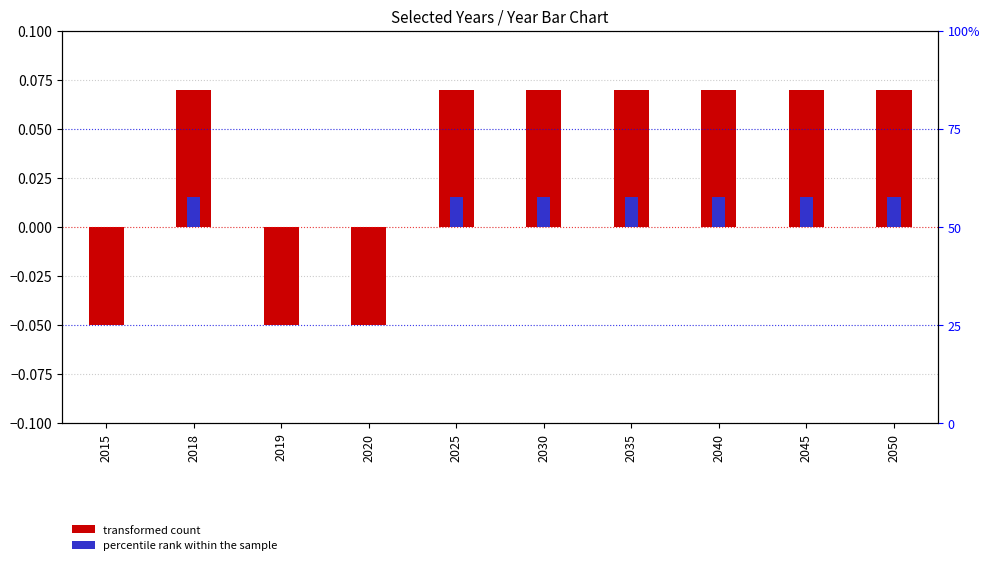

Between 2015 and 2030, which is larger?

2030